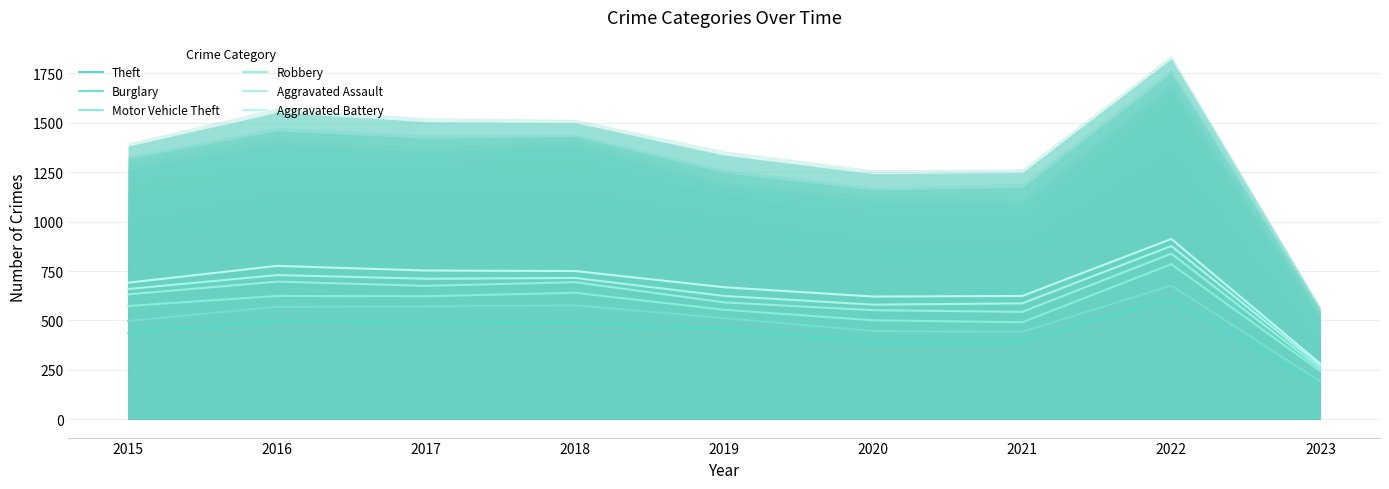

What is the value of the Motor Vehicle Theft point at the 8th from the left?

784.5